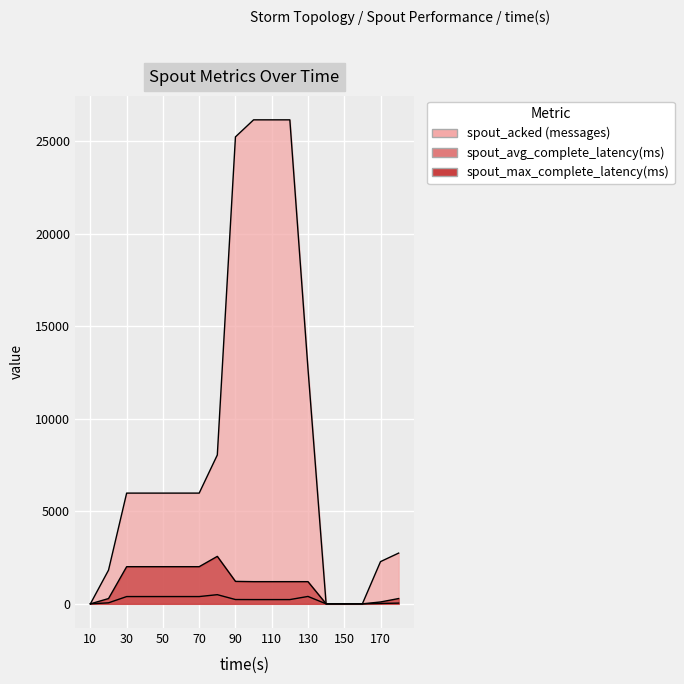

Is it true that spout_avg_complete_latency(ms) equals 408.0 at 90?

False